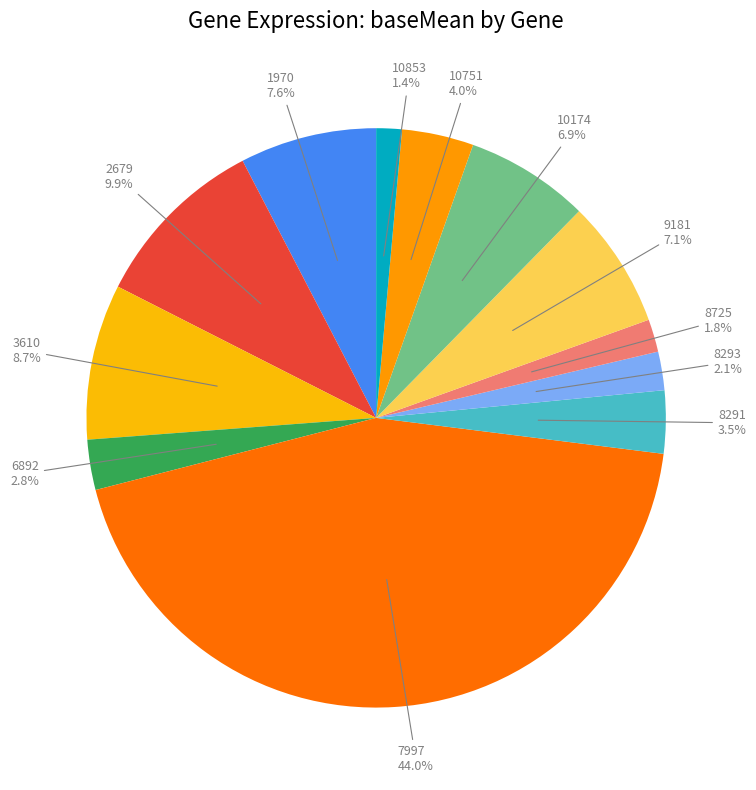

How many slices are in this pie chart?

12